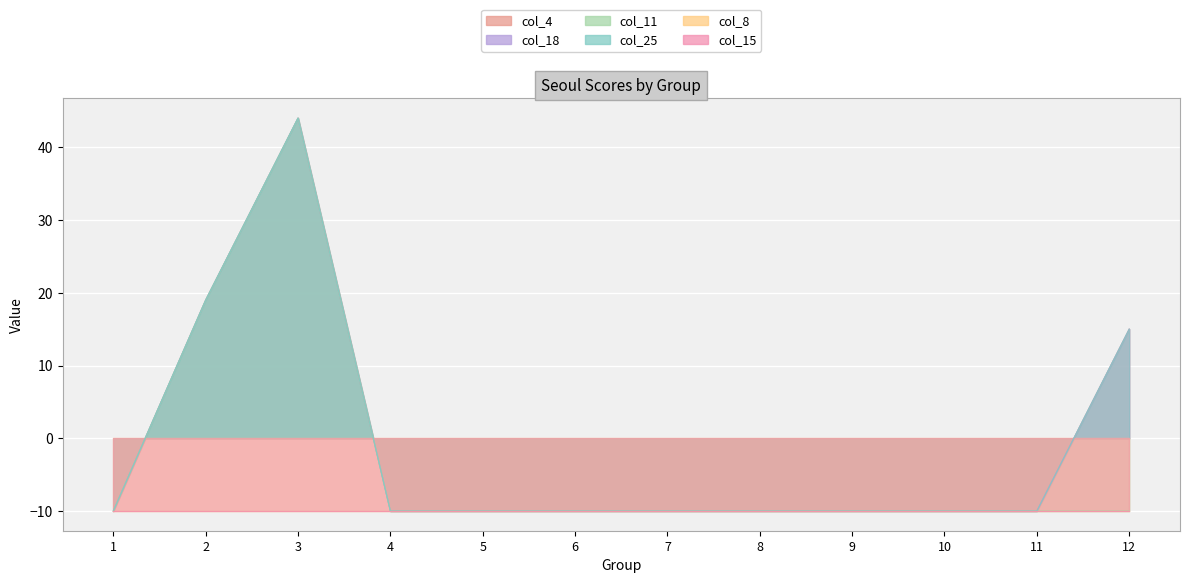

The col_11 series shows -2 at 1. True or false?

False